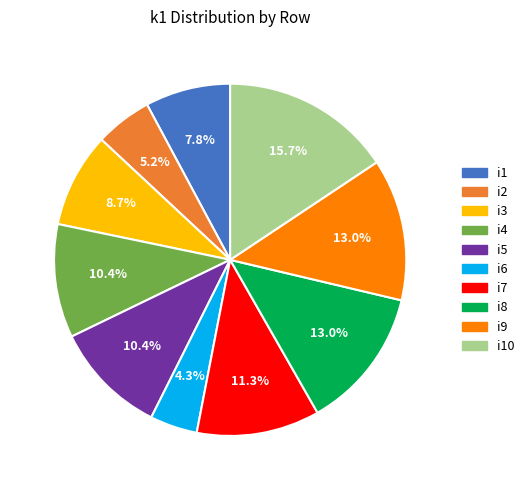

What is the ratio of the value at i2 to the value at i8?

0.4